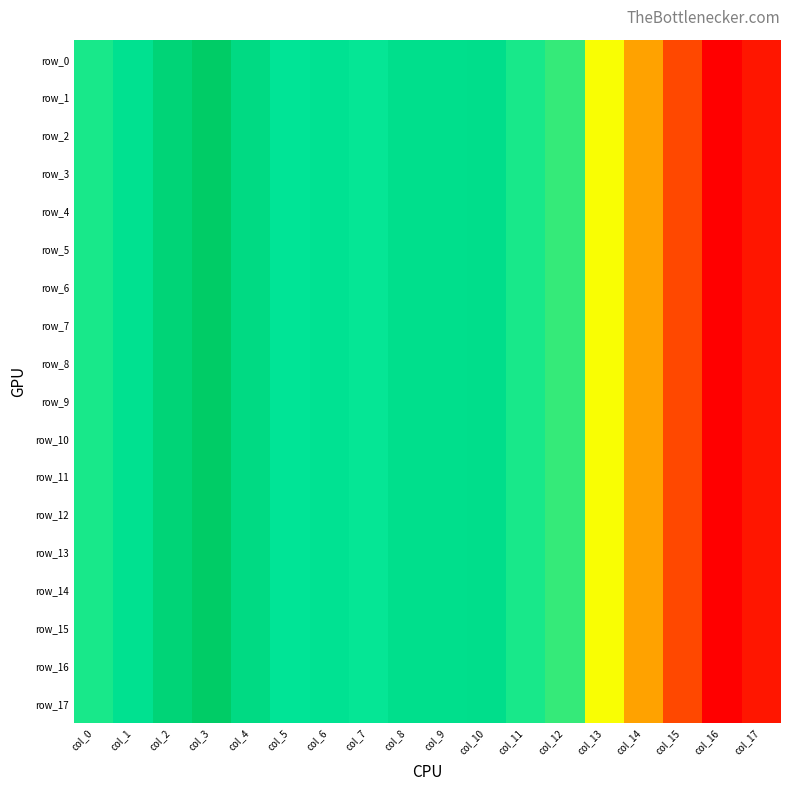

At which category does the chart reach its minimum across all series?

col_16